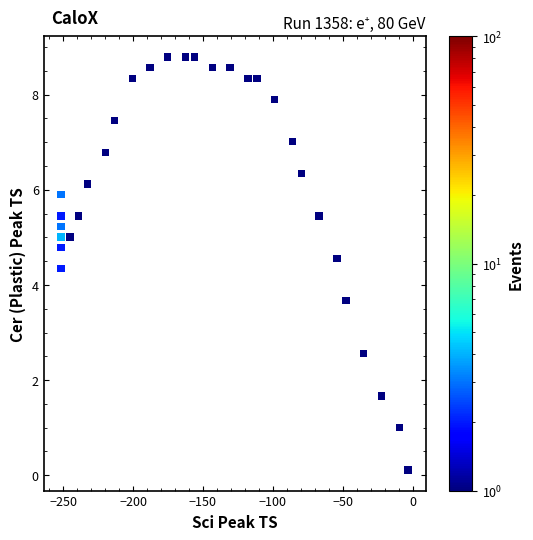

What is the range of X values (max minus min)?

248.3